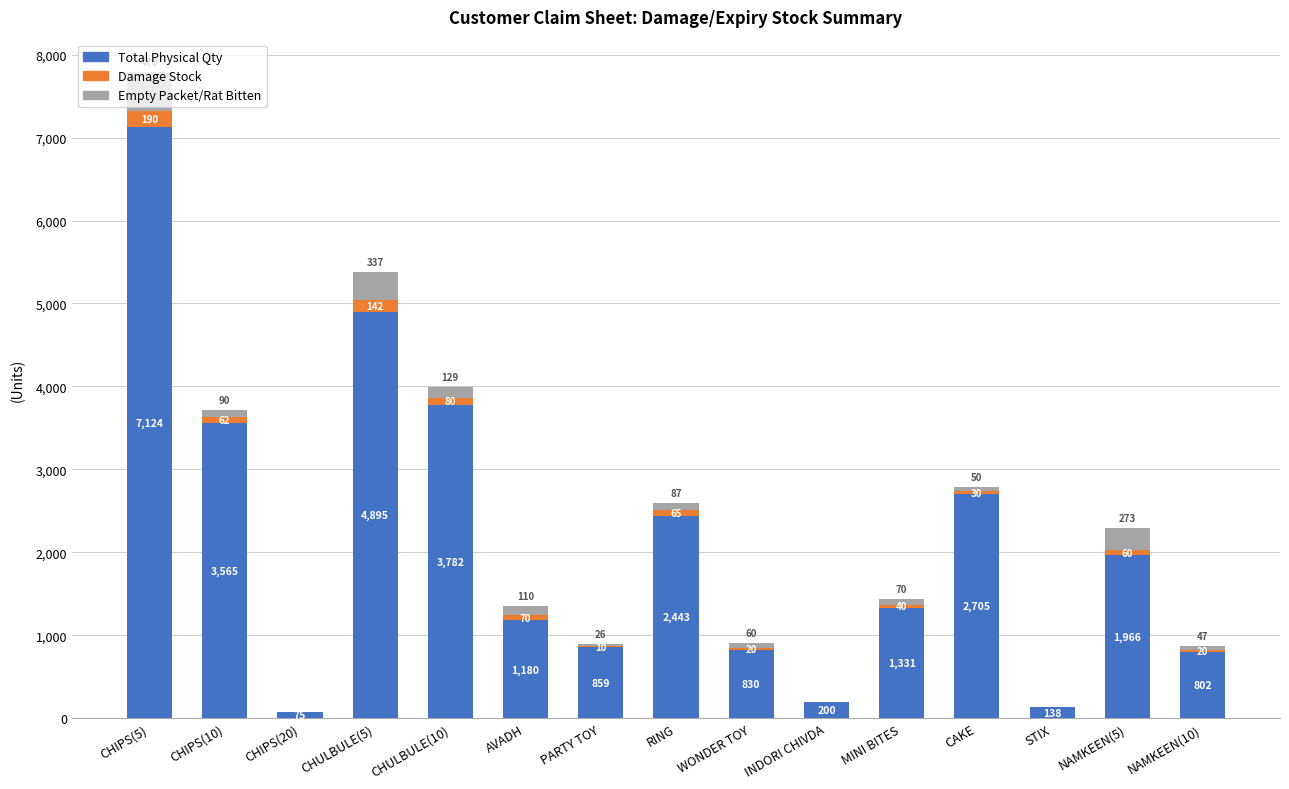

What are all the series names shown in the legend?

Total Physical Qty, Damage Stock, Empty Packet/Rat Bitten